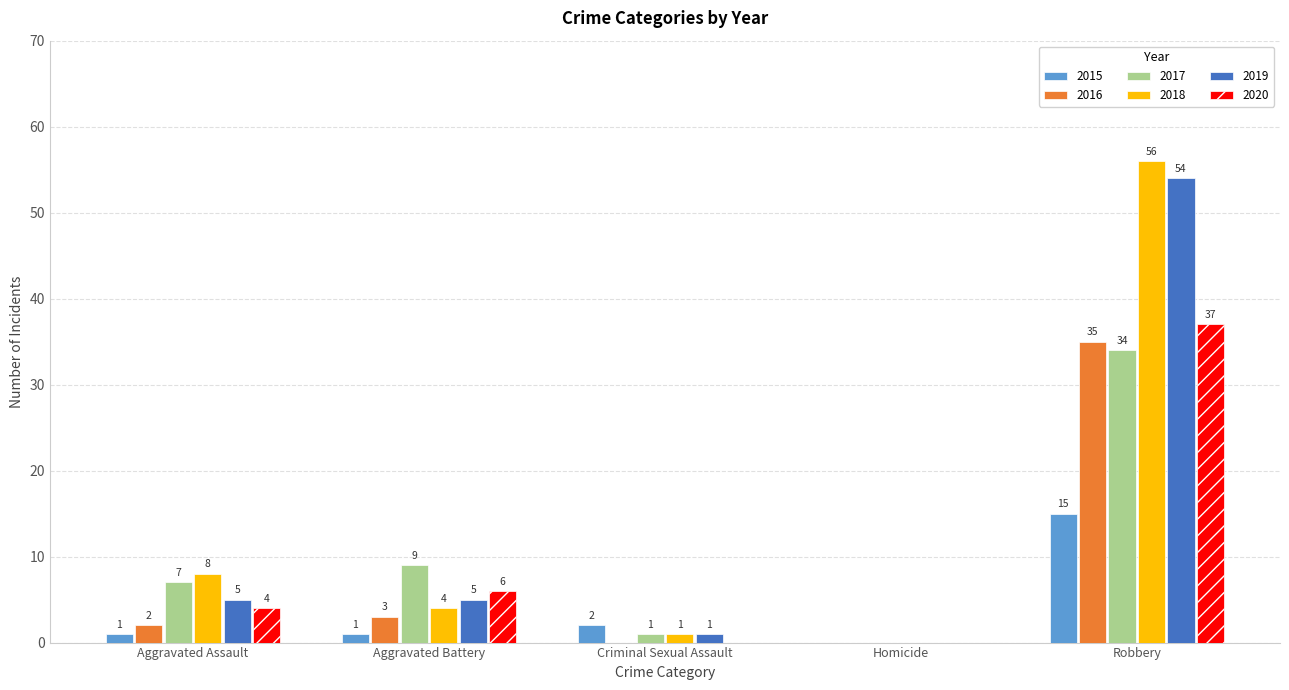

How many groups of bars are there?

5